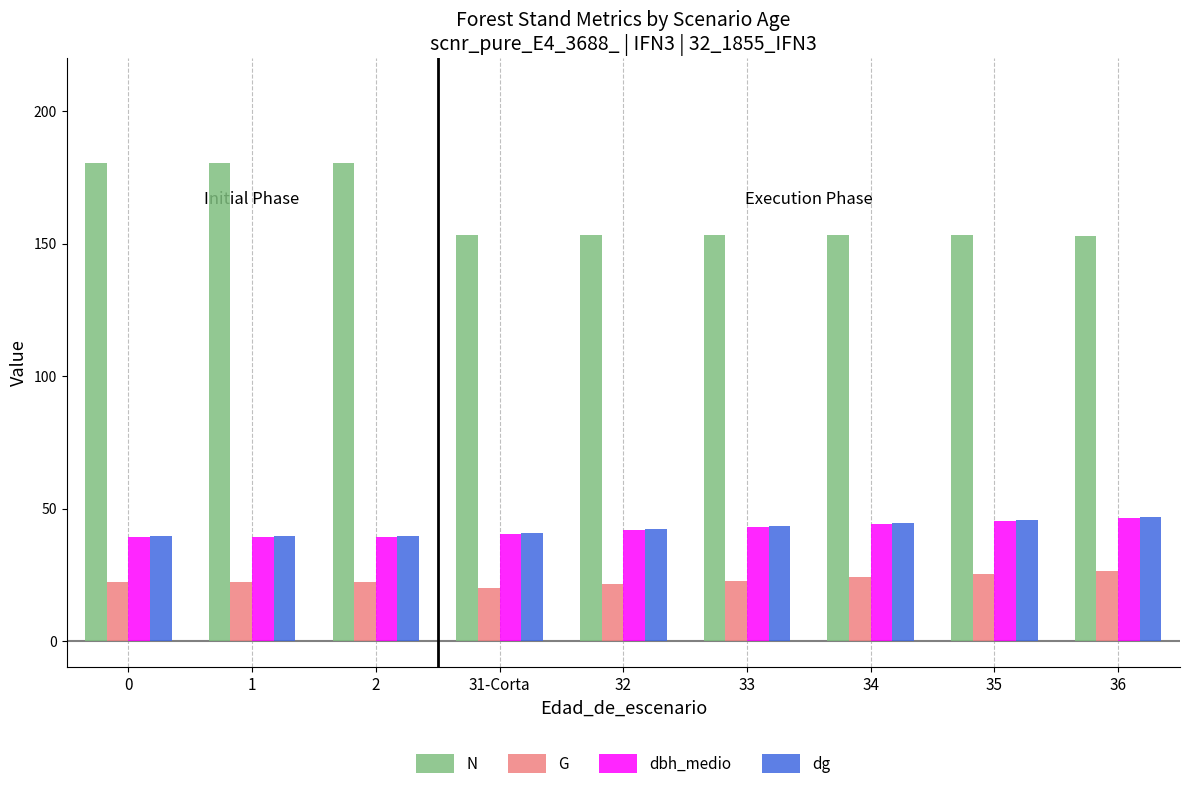

What is the sum of the N values at 0 and 2?

360.8